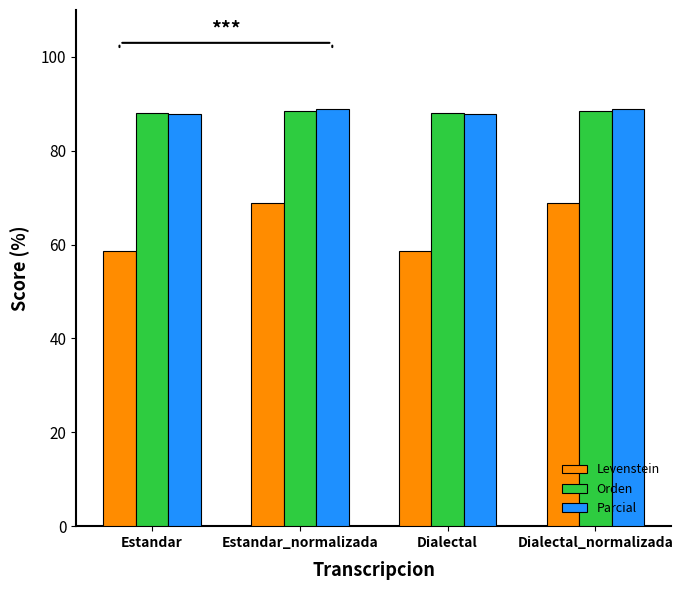

What is the label of the 1st bar from the right?

Dialectal_normalizada